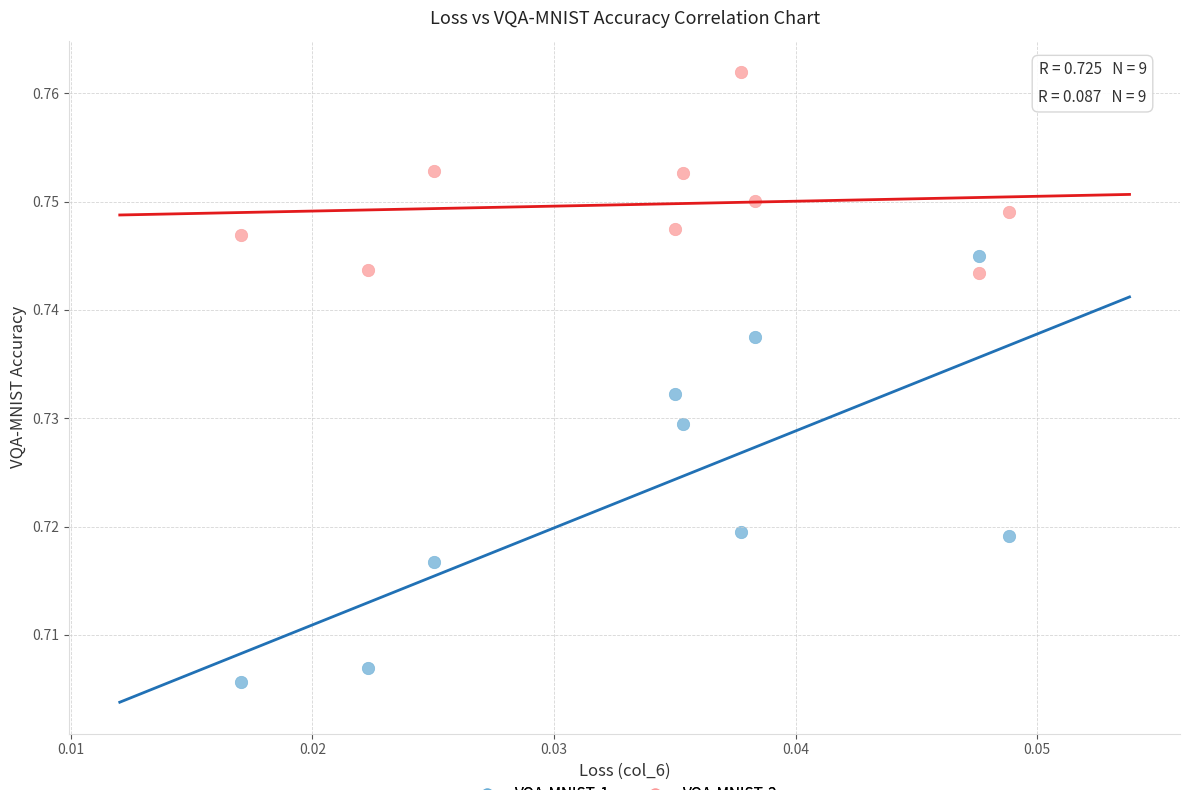

Which series has the widest spread of Y values?

VQA-MNIST-1